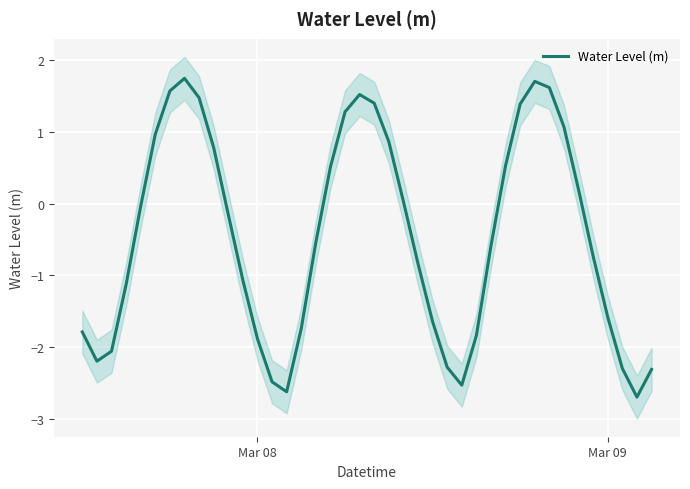

What is the maximum value for Water Level (m)?

1.7